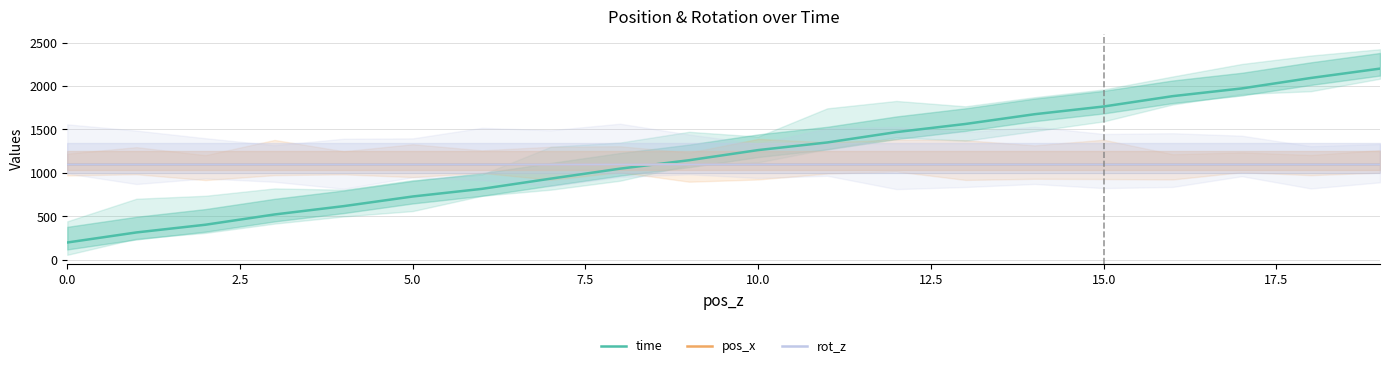

The value of pos_x at 16 is 1097.7. True or false?

True